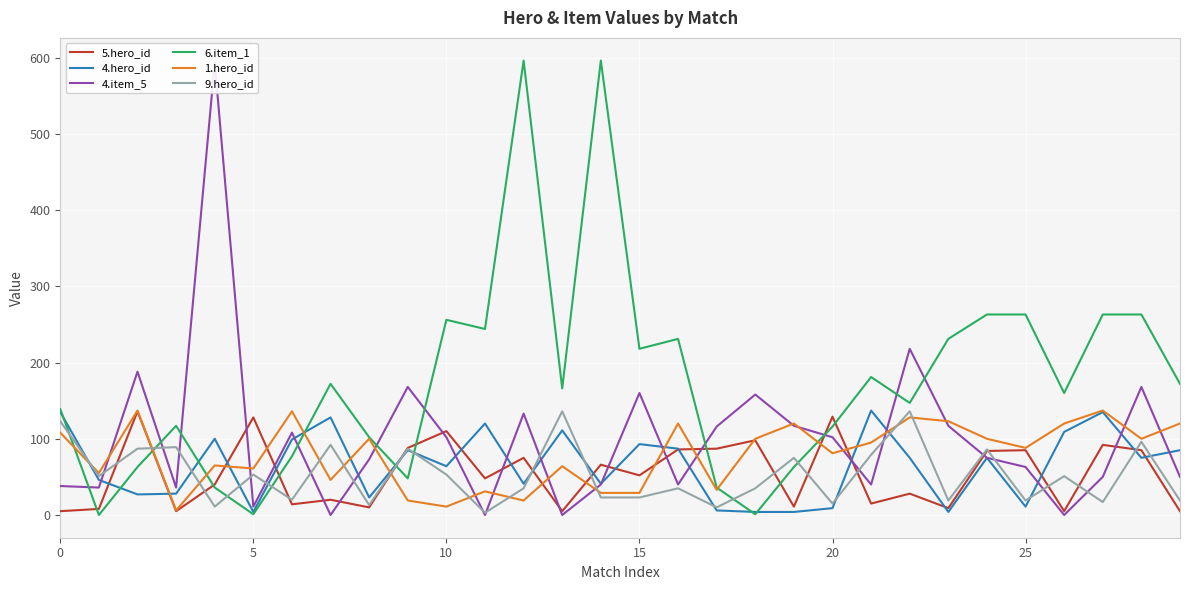

Which series has the largest total across all categories?

6.item_1